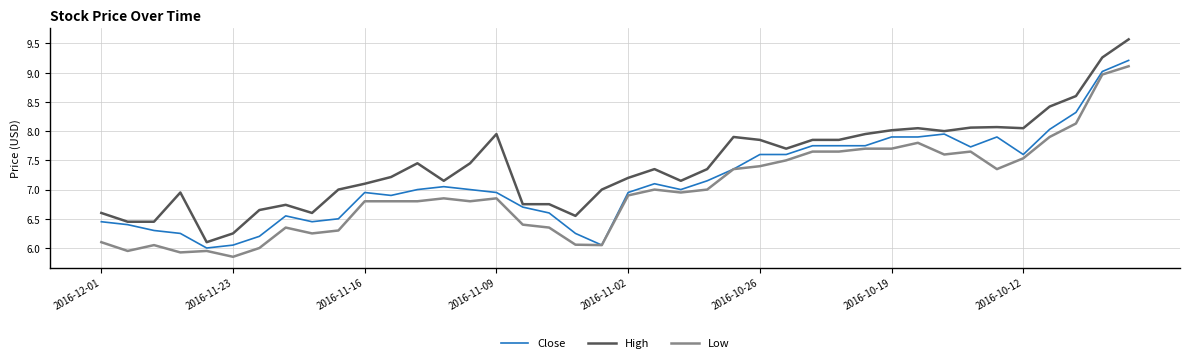

Which series has the widest spread of values?

High